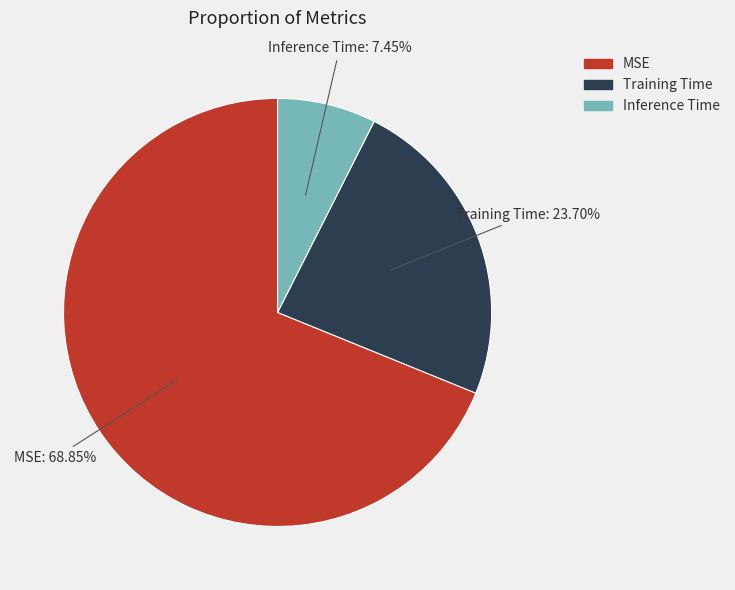

To the nearest percent, what percentage of the pie is Training Time?

24%